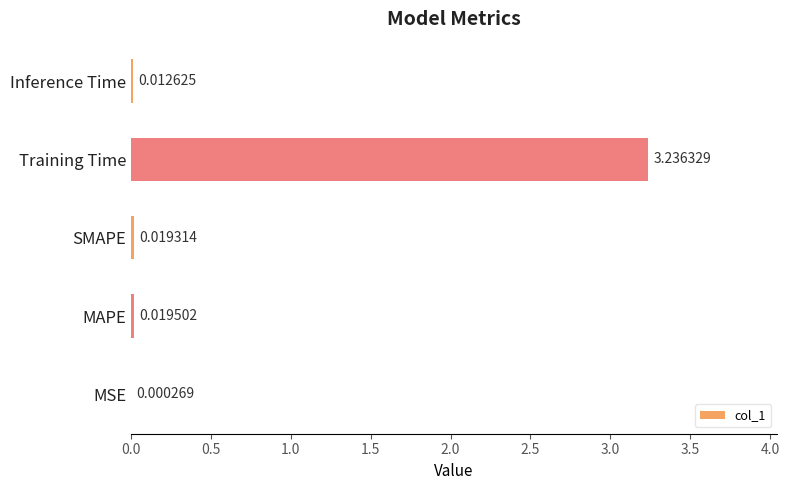

What is the change in value from MSE to Training Time?

+3.2